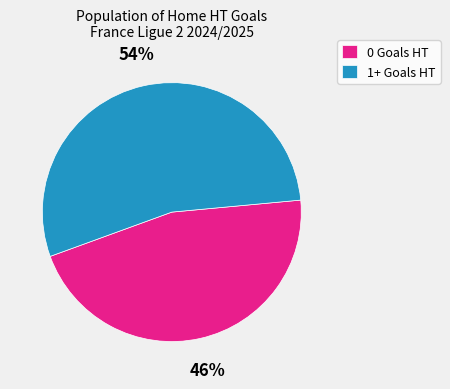

Combined, do 0 Goals HT and 1+ Goals HT account for over 50%?

Yes